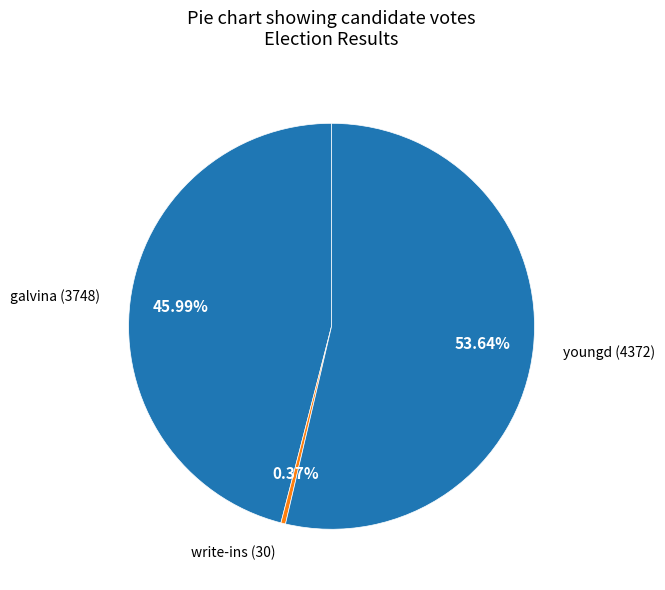

Is it true that write-ins is 10% of the pie?

False